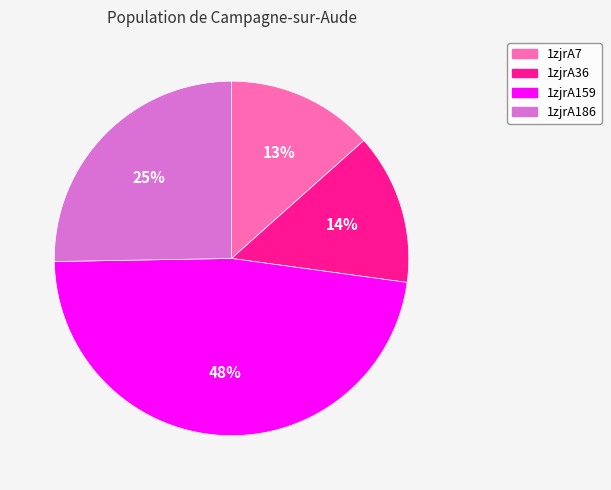

The 1zjrA159 slice represents 41% of the pie. True or false?

False